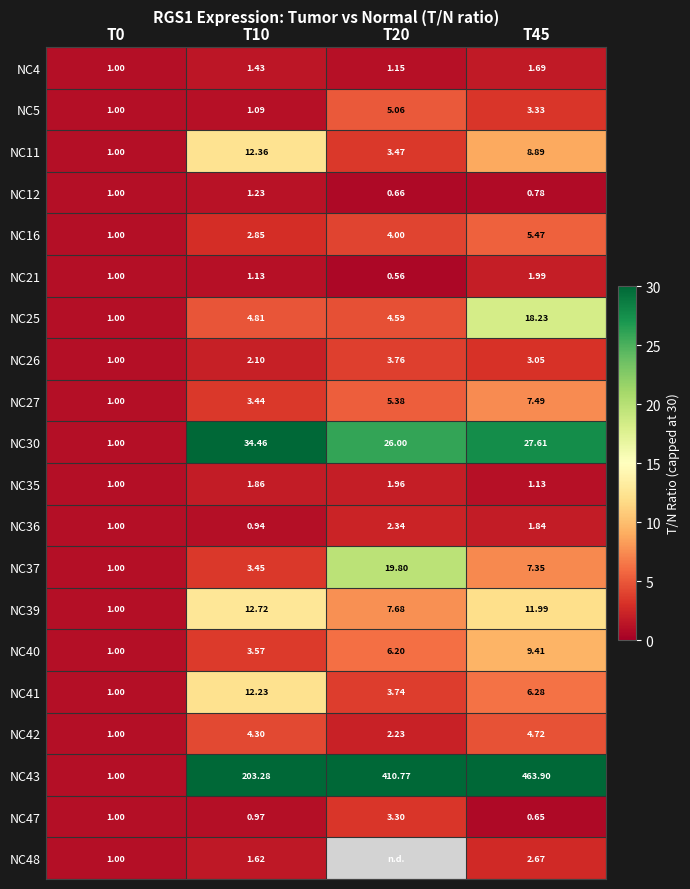

Which has a higher value, T10 or T20?

T10